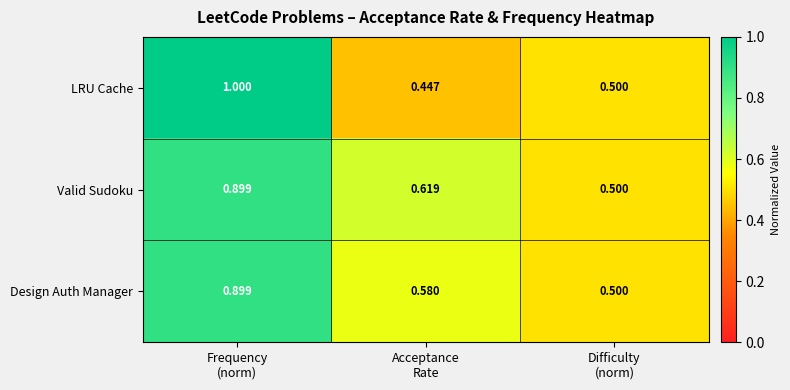

Which series has the largest total across all categories?

Valid Sudoku